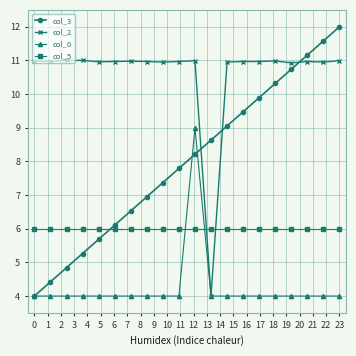

How many intersections are there between col_3 and col_2?

3